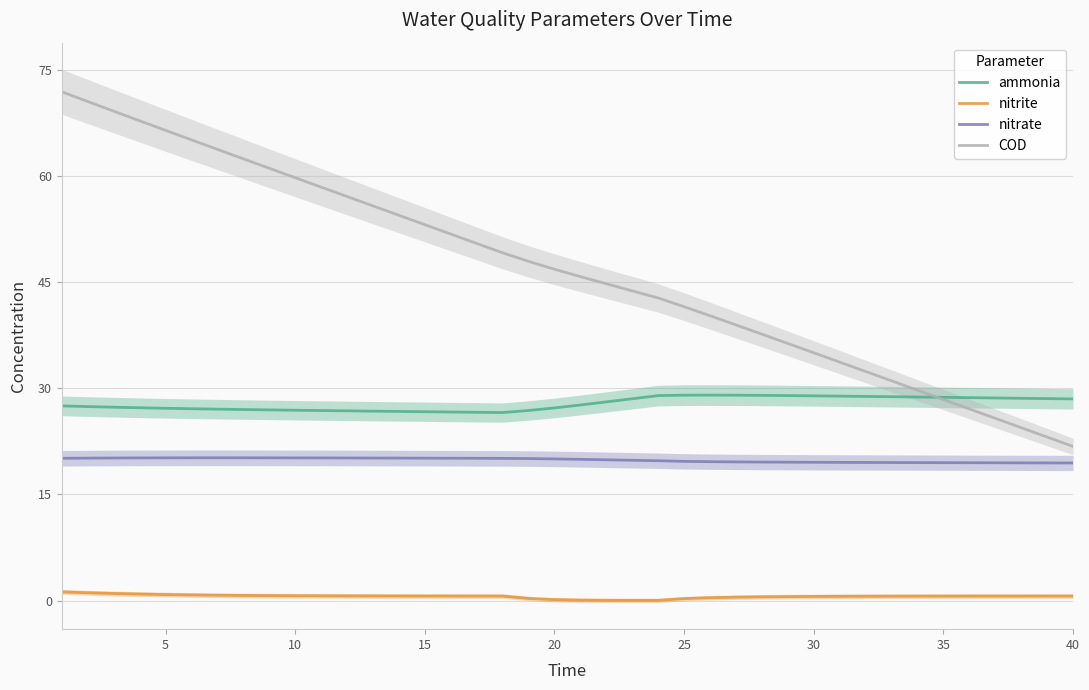

True or false: COD and nitrate cross at least once.

False